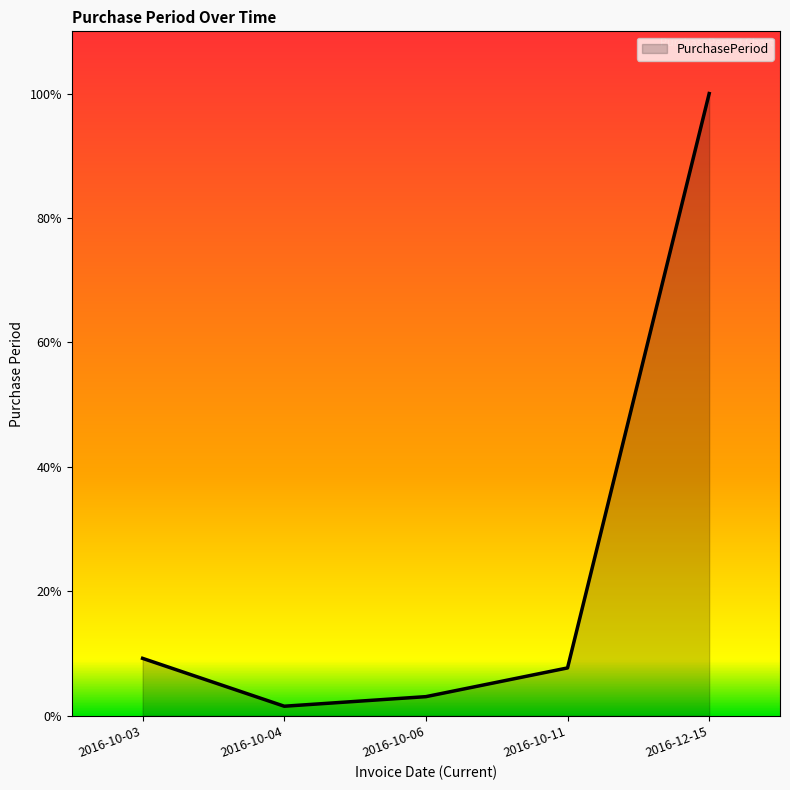

Is this an area chart (filled region under the line)?

Yes